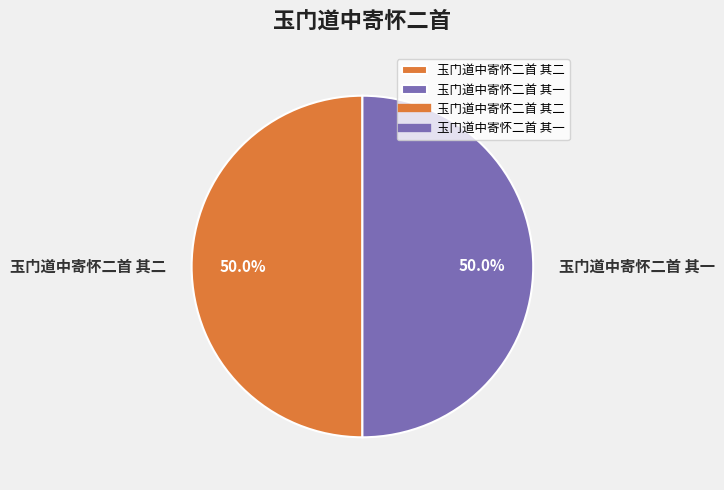

True or false: 玉门道中寄怀二首 其一 accounts for 50% of the total.

True